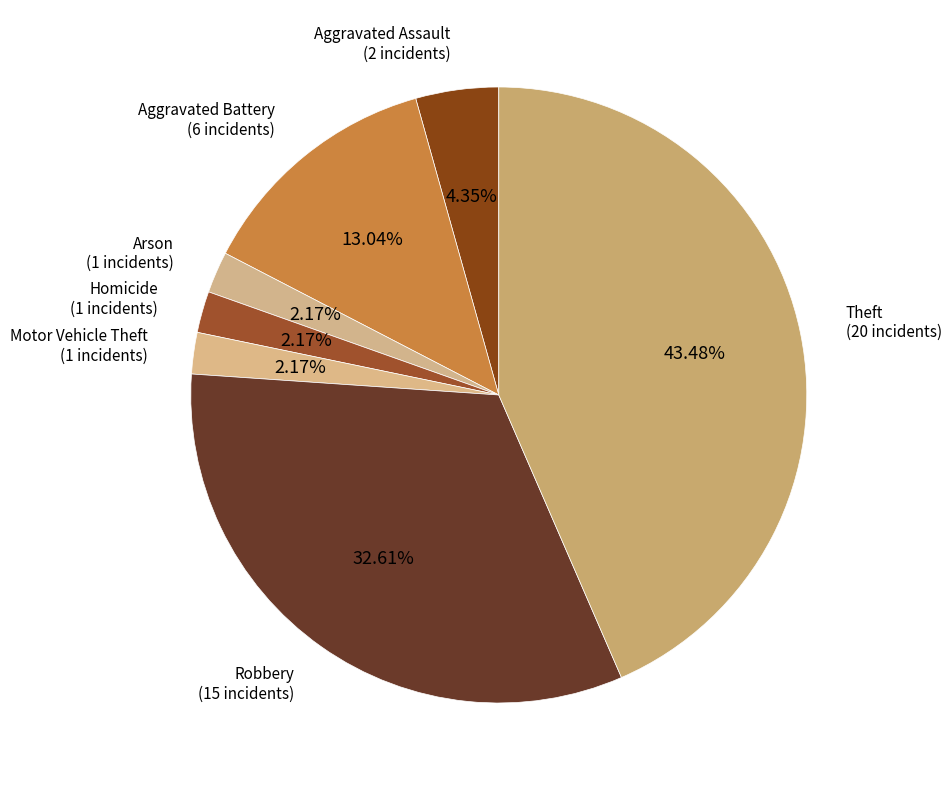

How many segments does this pie chart have?

7